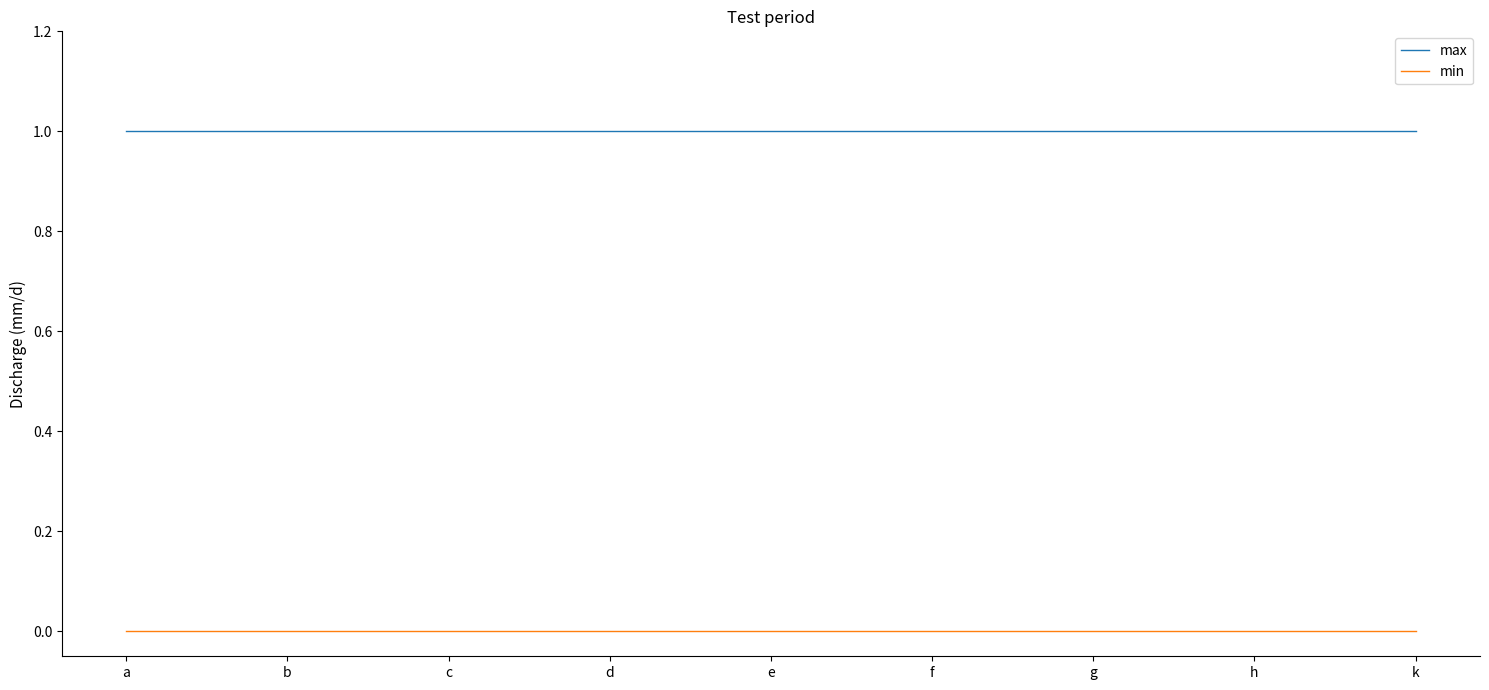

What is the highest value of the max series?

1